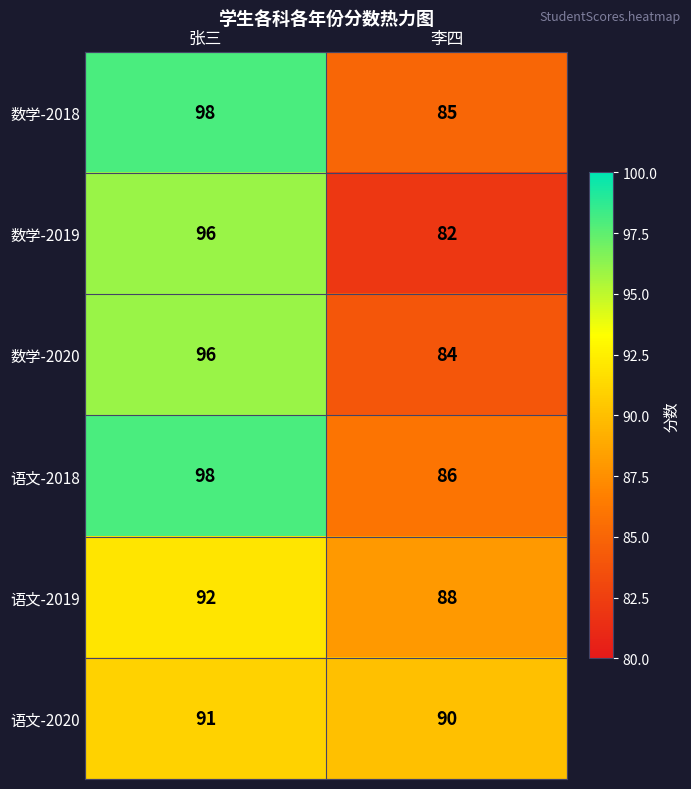

At which label is 数学-2018 closest to 91?

李四